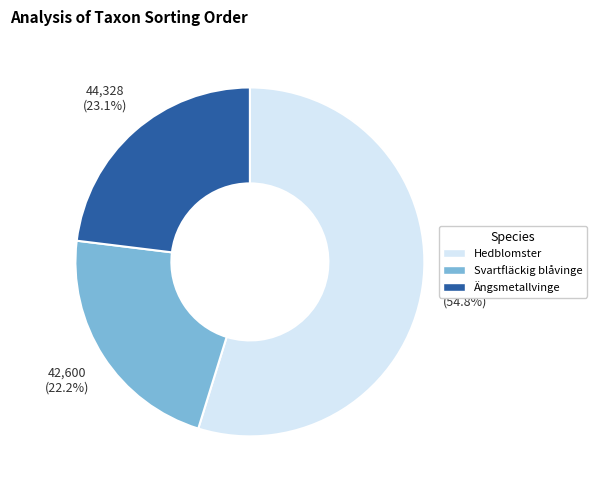

How many segments does this pie chart have?

3